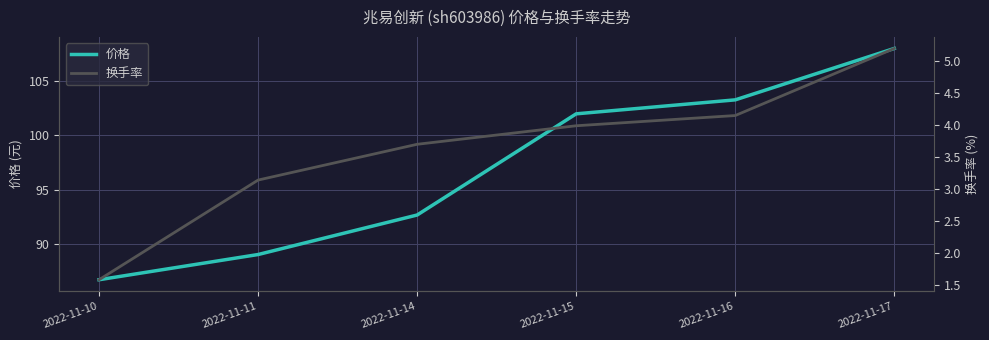

What is the value of the 价格 point at the 4th from the left?

102.0